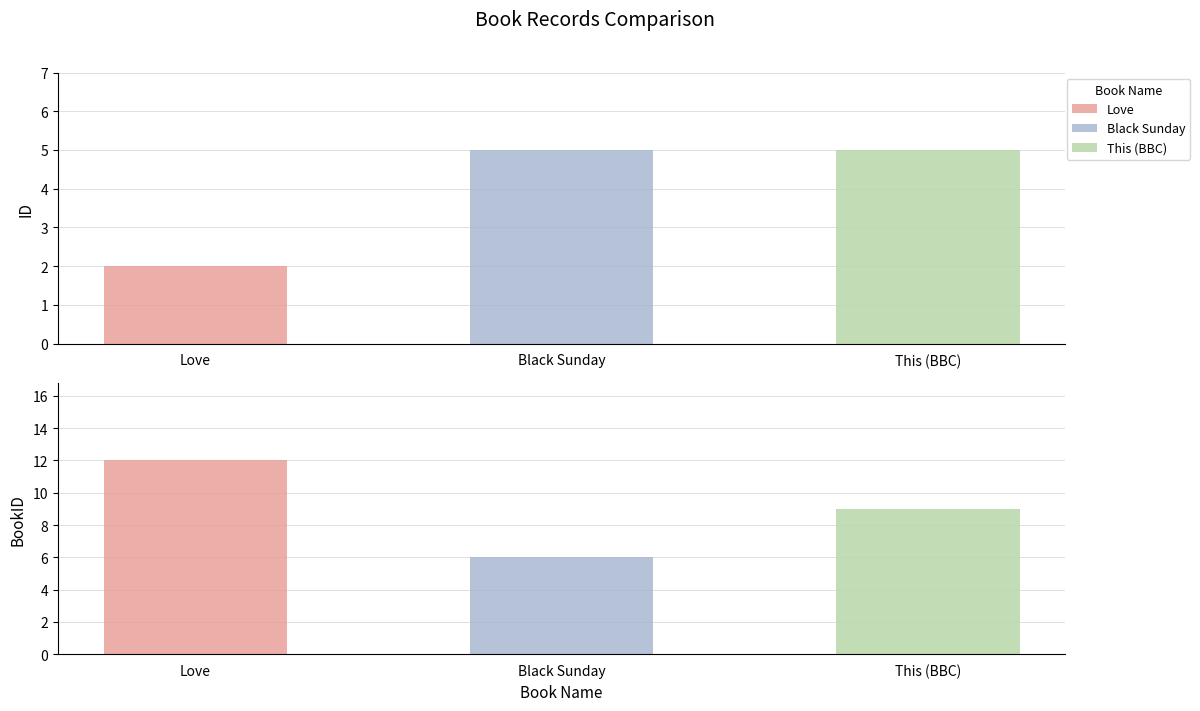

True or false: ID has a value of 2 at Love.

True